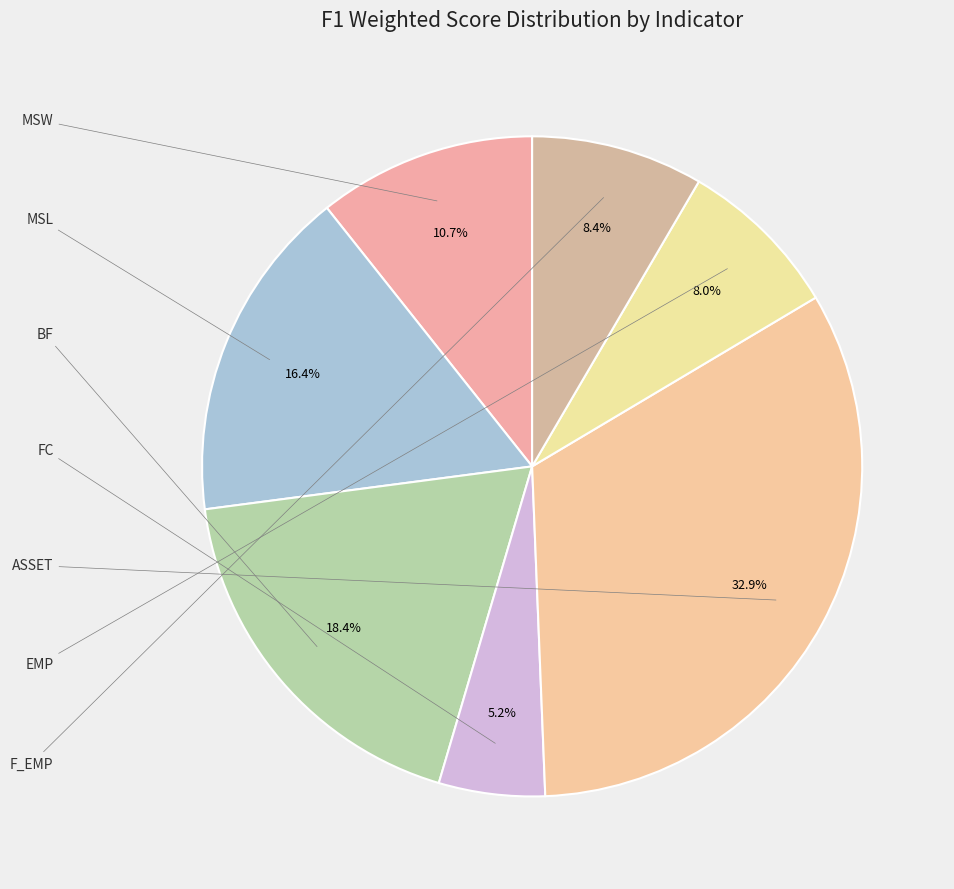

Which slice is the largest?

ASSET